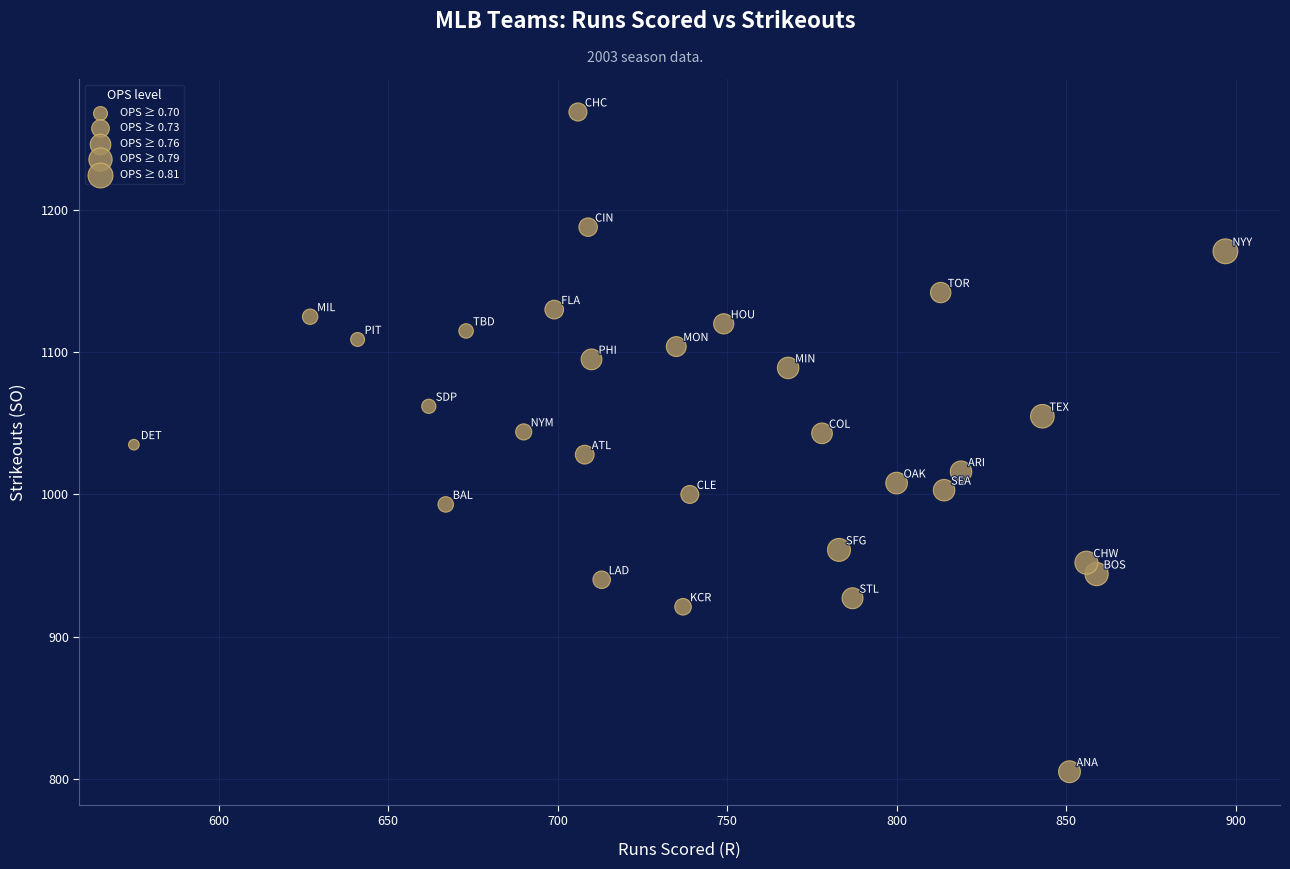

What is the range of Y values (max minus min)?

464